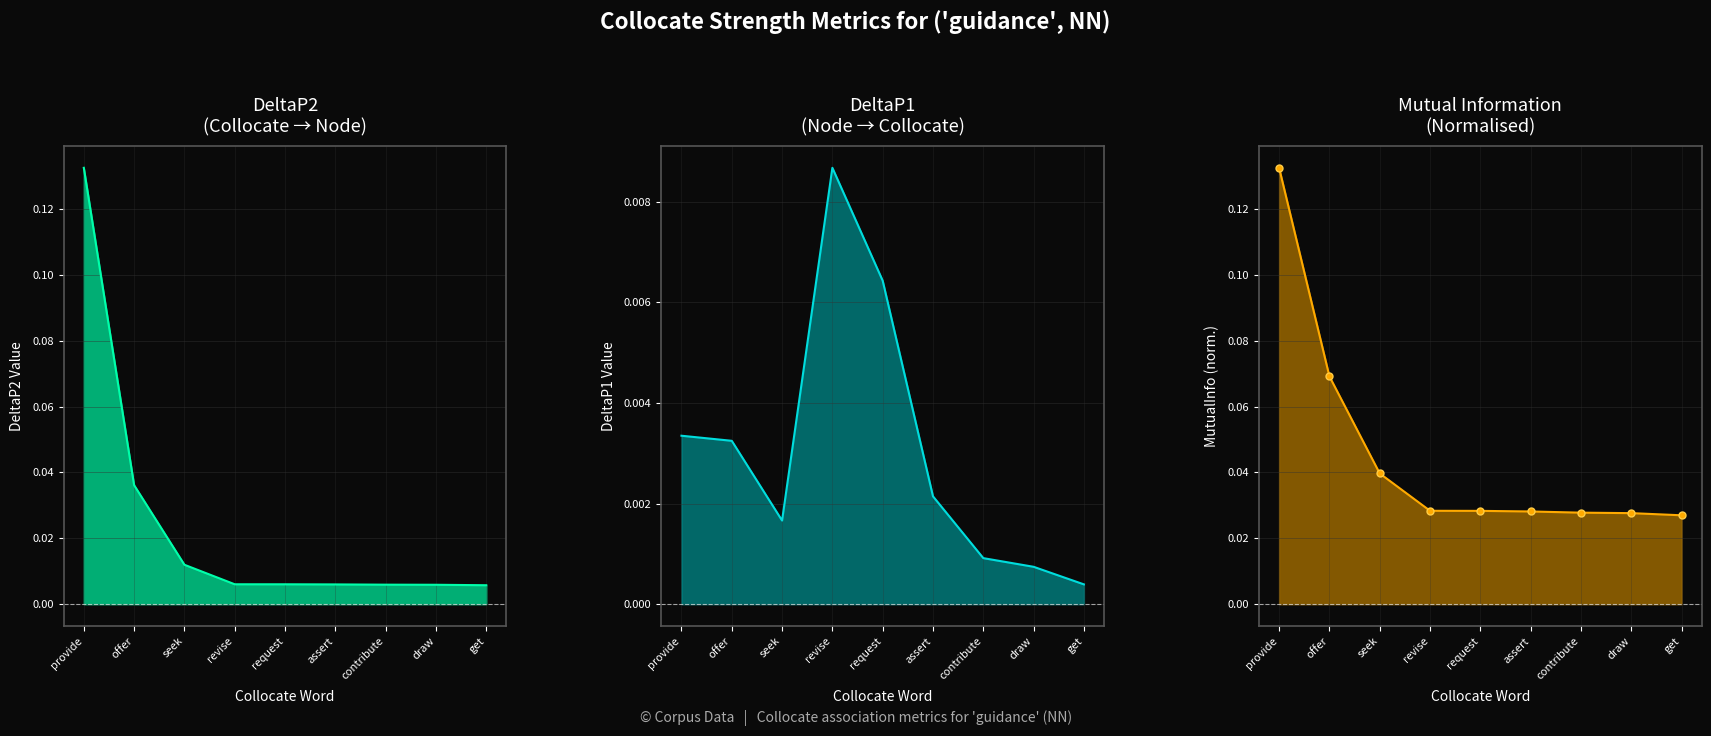

True or false: DeltaP2 and MutualInfo cross at least once.

False